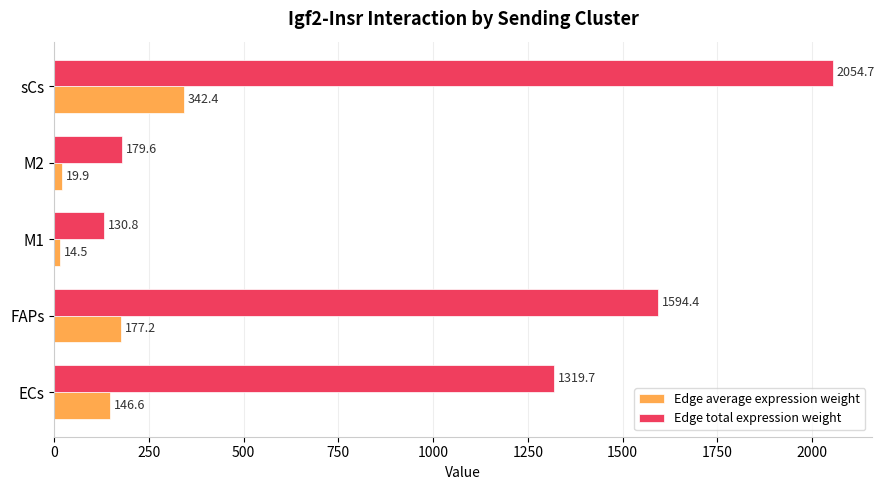

What is the difference between the Edge average expression weight values at sCs and M1?

327.9